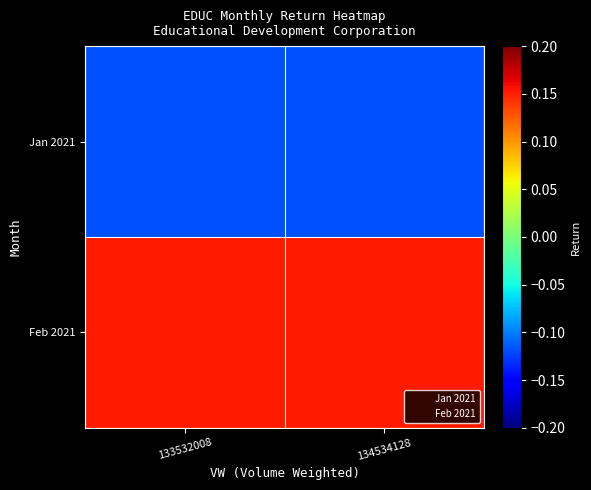

Which series has the largest total across all categories?

Feb 2021